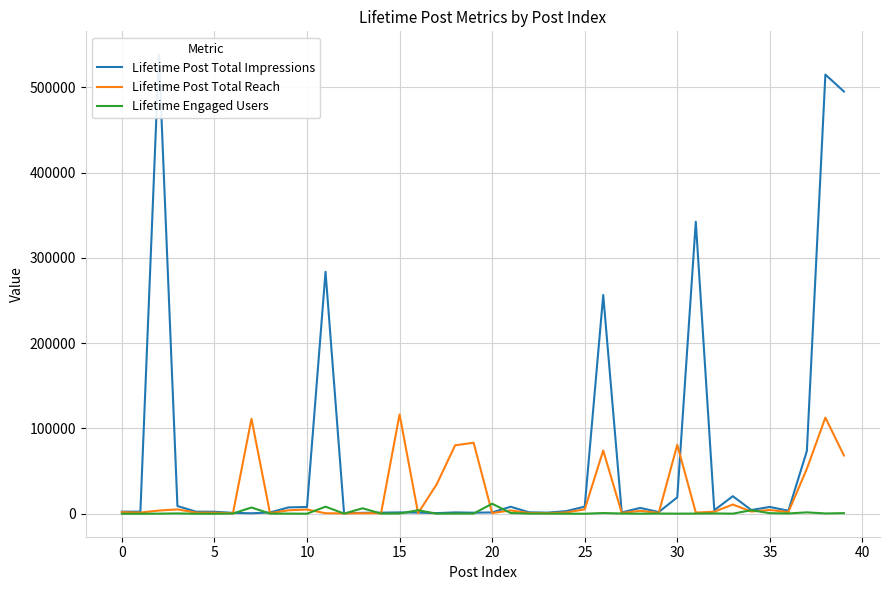

How many data points in Lifetime Post Total Reach are above 2585?

19